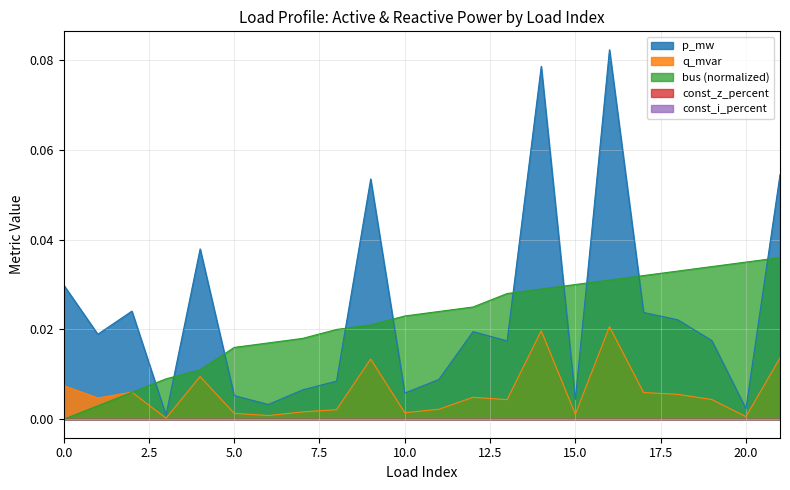

Does the chart display data point markers on the line(s)?

No